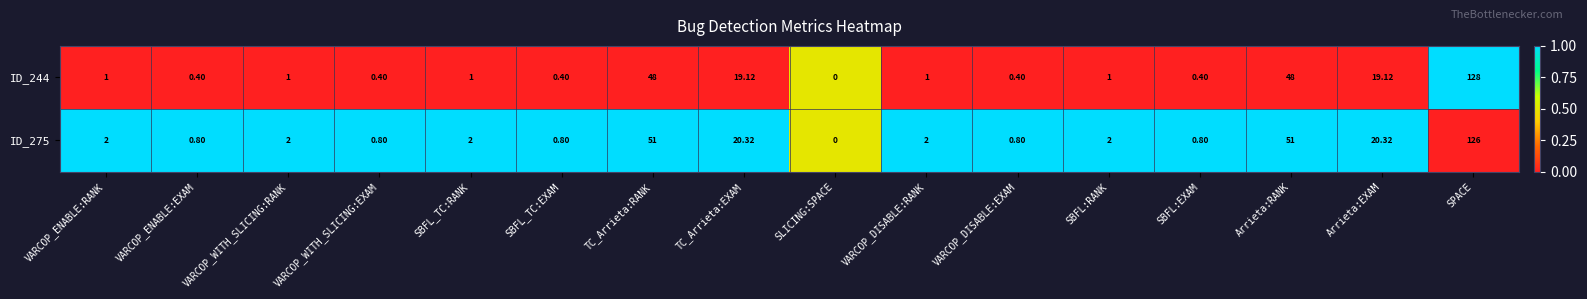

How many data points in ID_244 are less than 1?

6